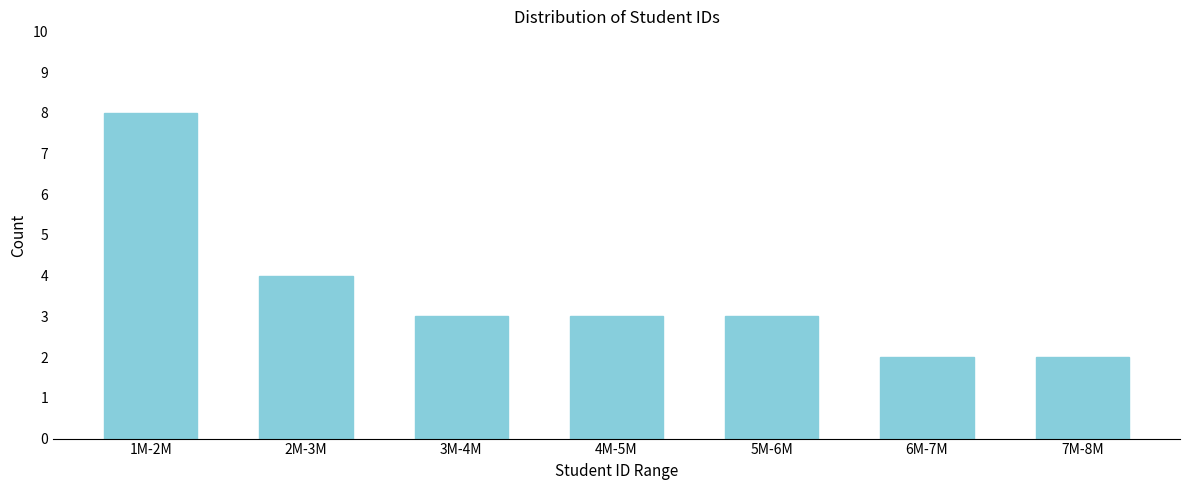

Reading left to right, transcribe all the data shown in this chart.

8	4	3	3	3	2	2